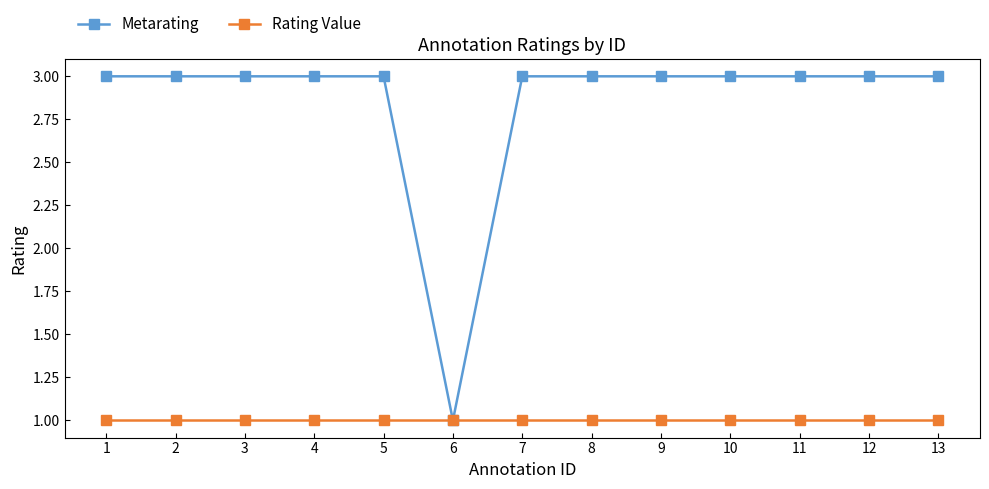

Reading right to left, what are all the values shown in this chart?

Metarating: 13=3	12=3	11=3	10=3	9=3	8=3	7=3	6=1	5=3	4=3	3=3	2=3	1=3
Rating Value: 13=1	12=1	11=1	10=1	9=1	8=1	7=1	6=1	5=1	4=1	3=1	2=1	1=1